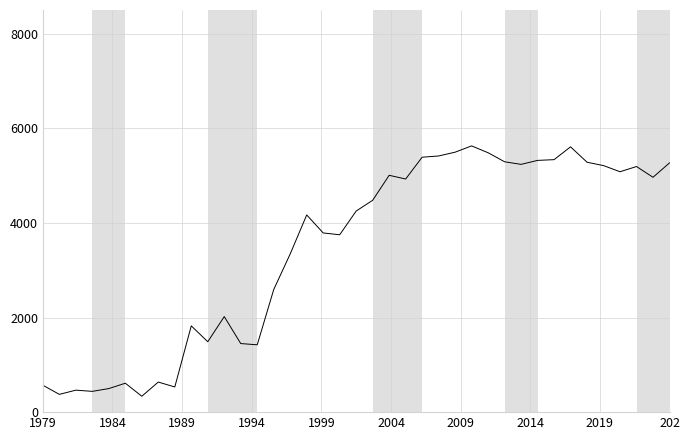

What is the smallest value displayed?

336.1